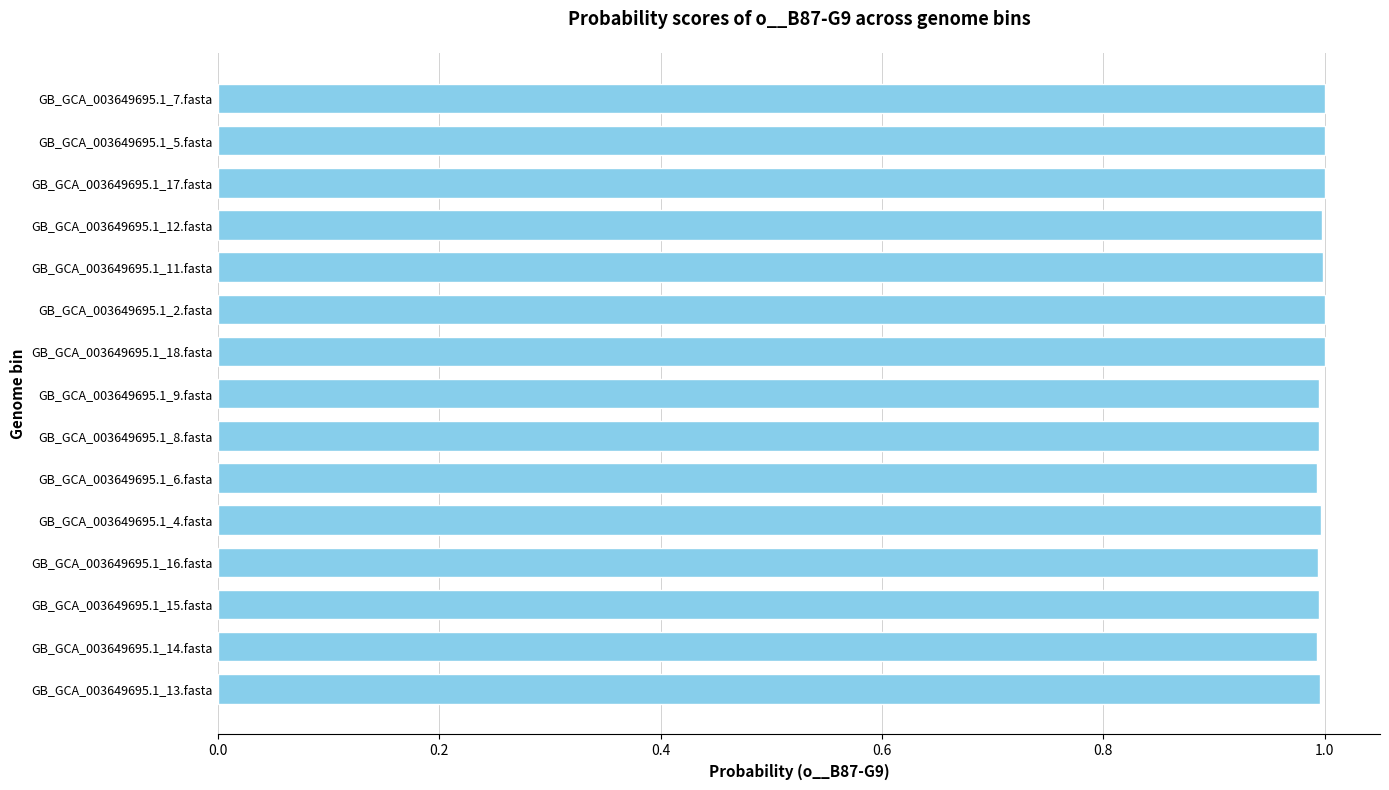

How many distinct data groups are displayed?

1